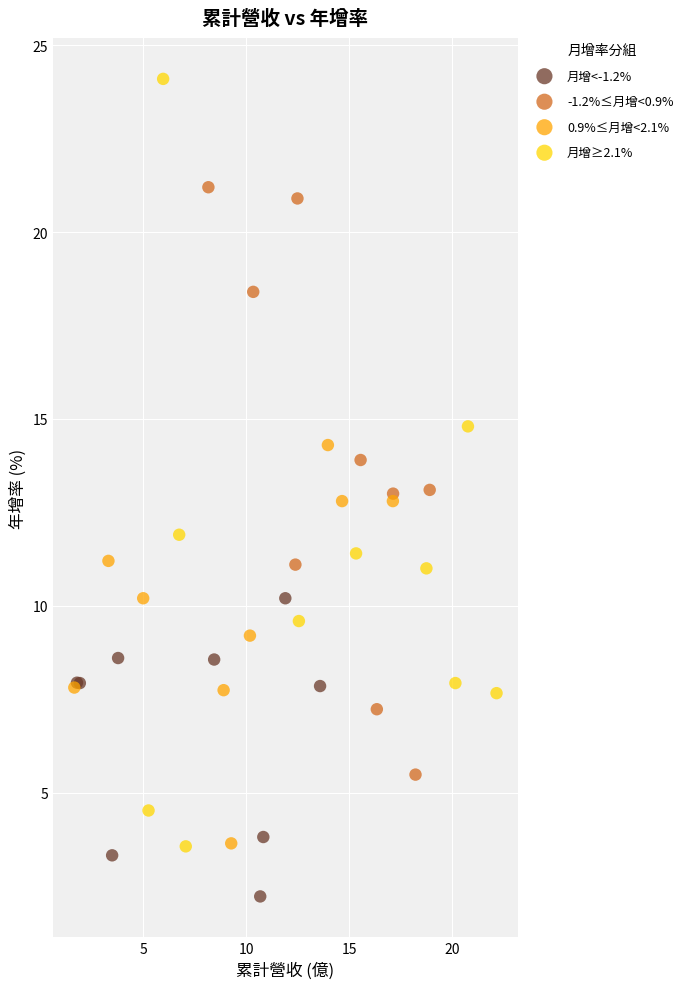

Which series contains the lowest Y value?

月增<-1.2%